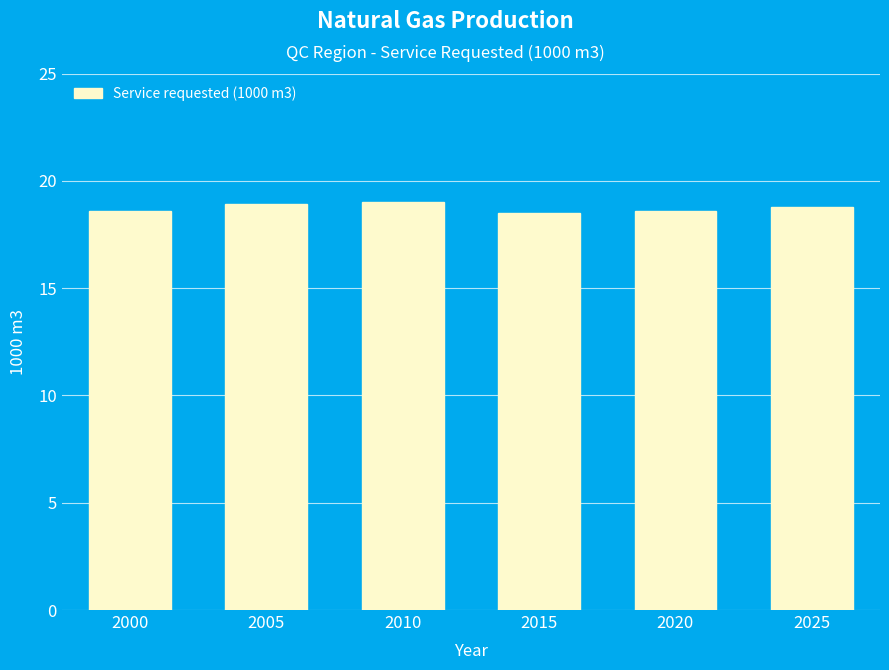

Count the number of categories in the chart.

6